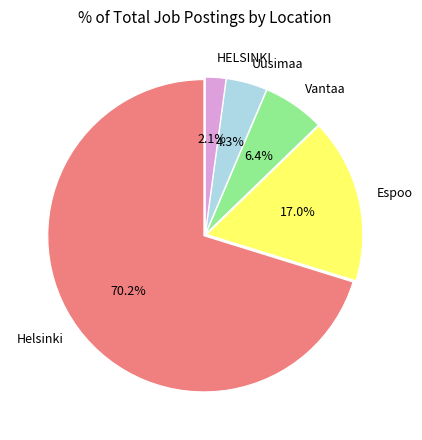

Between HELSINKI and Vantaa, which is larger?

Vantaa